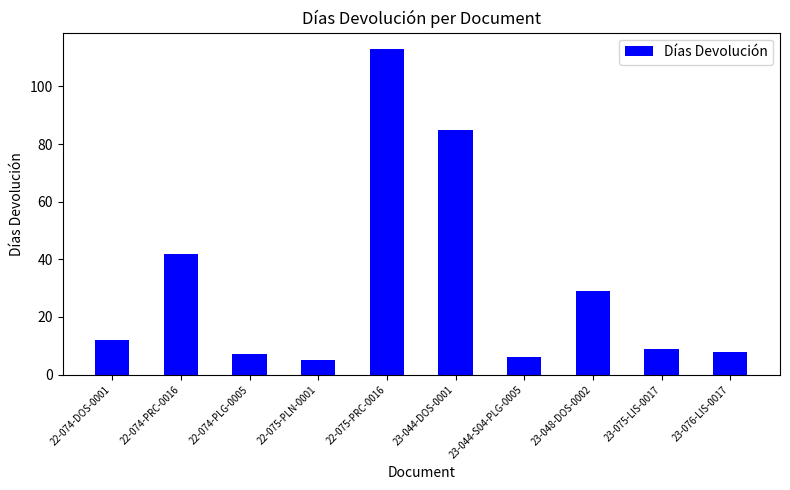

Rank the categories by value from highest to lowest.

22-075-PRC-0016, 23-044-DOS-0001, 22-074-PRC-0016, 23-048-DOS-0002, 22-074-DOS-0001, 23-075-LIS-0017, 23-076-LIS-0017, 22-074-PLG-0005, 23-044-S04-PLG-0005, 22-075-PLN-0001